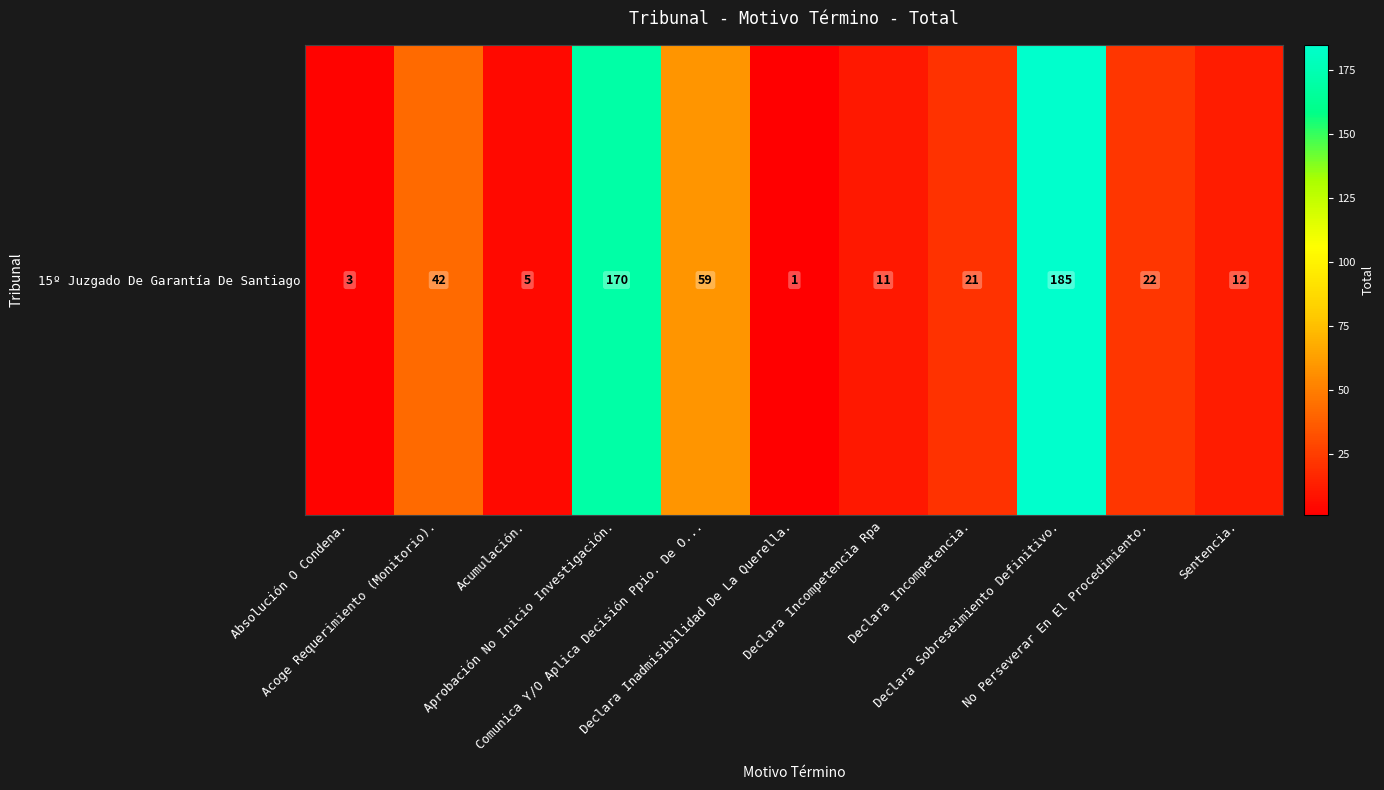

What is the maximum value shown in the chart?

185